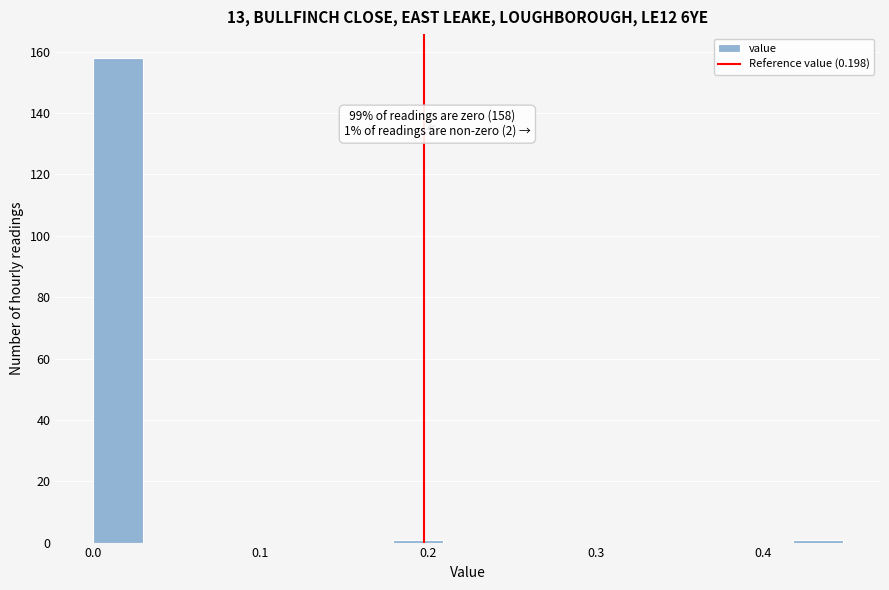

Around what value on the x-axis is the tallest bar? Give the approximate position of its centre, as read against the axis.

0.01